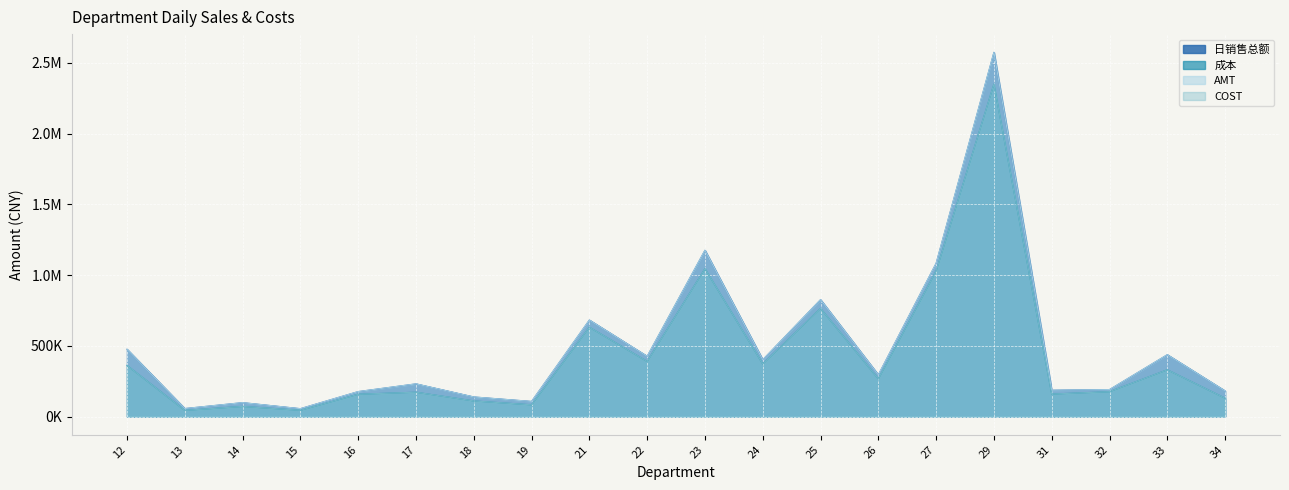

How many times do AMT and 日销售总额 cross each other?

9